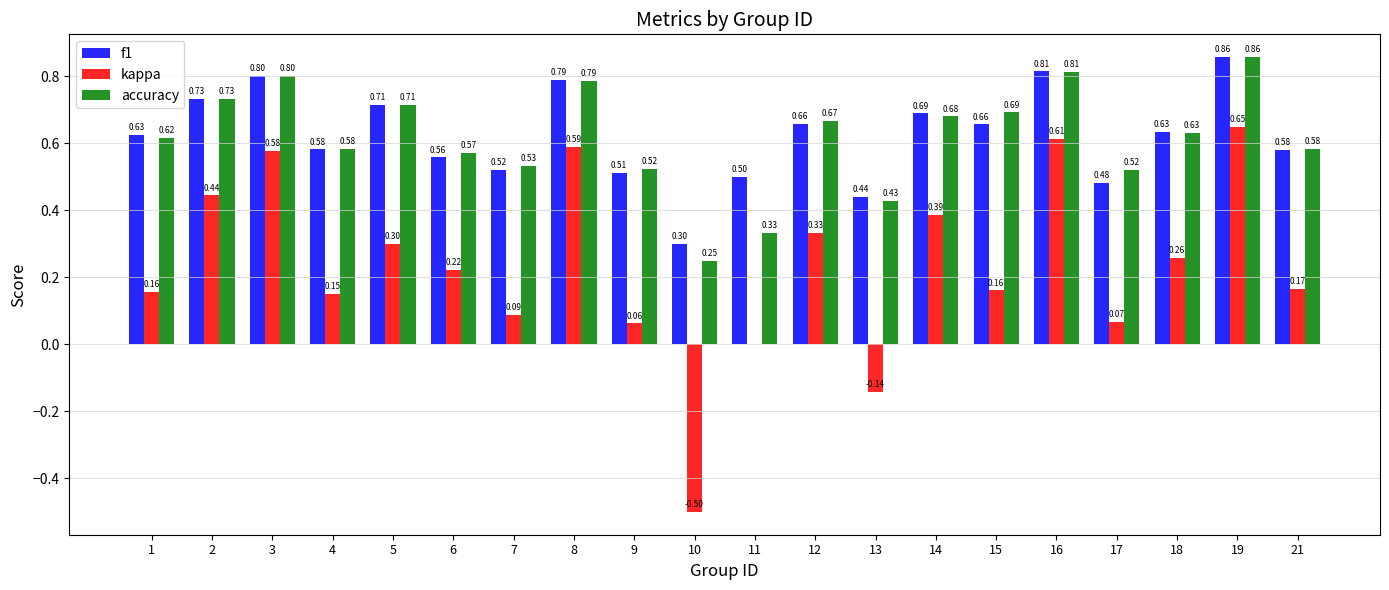

Which series has the largest total across all categories?

f1